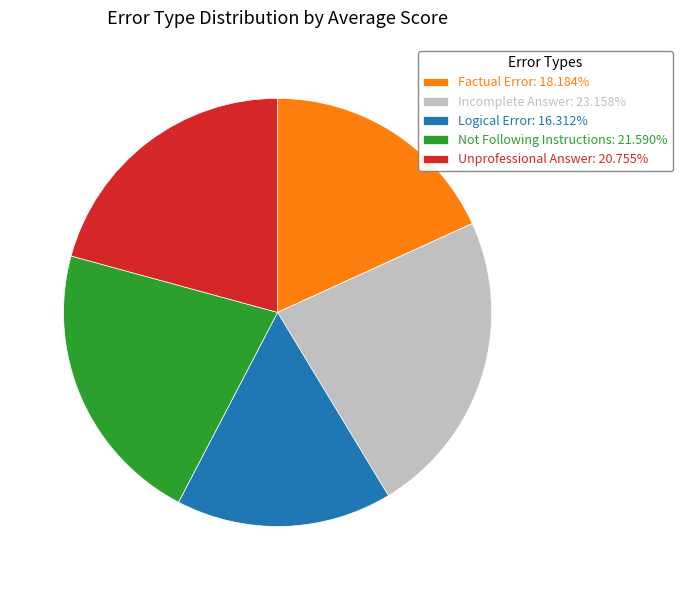

Which category has the smallest portion of the pie?

Logical Error